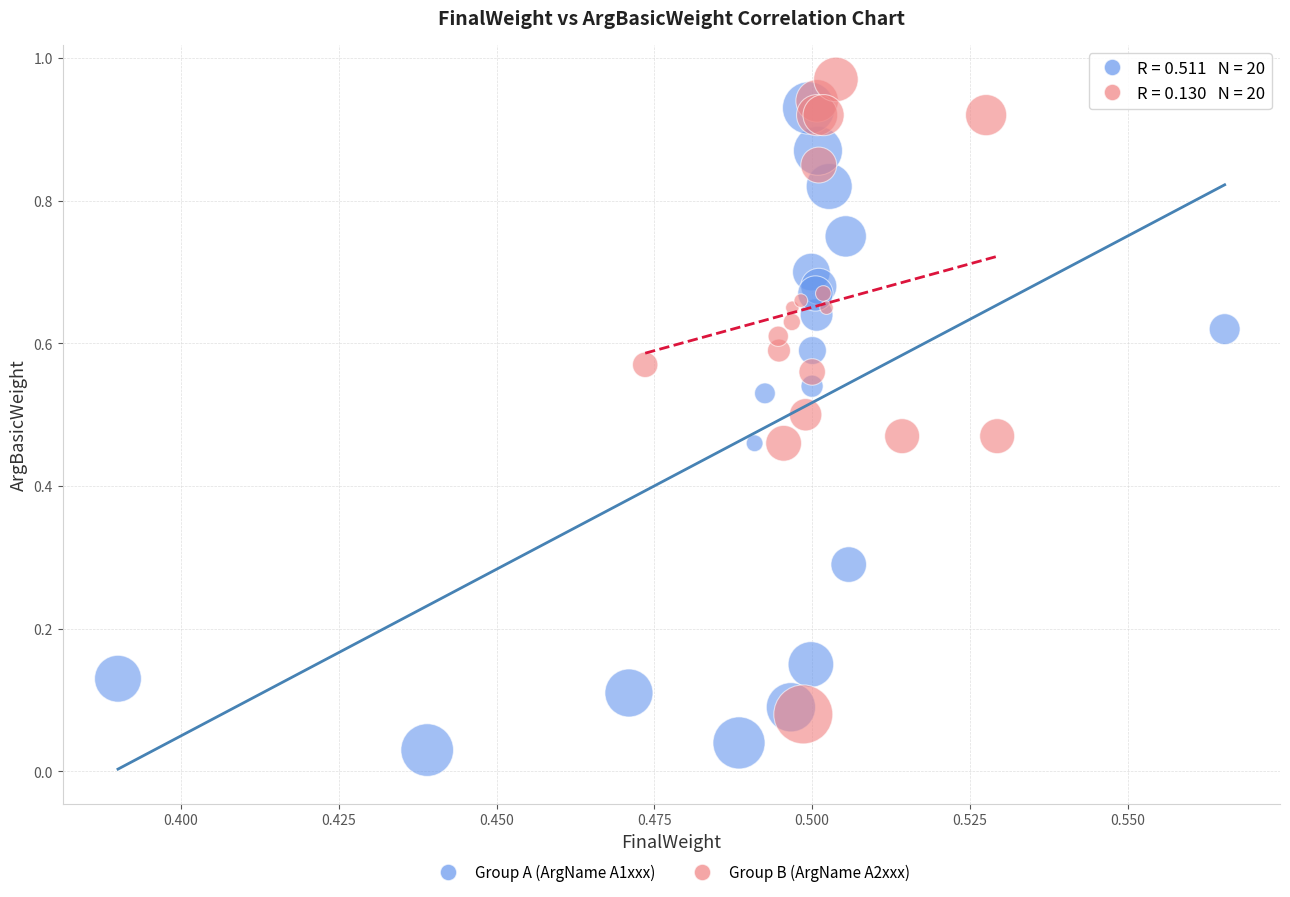

Which series contains the lowest Y value?

Group A (ArgName A1xxx)